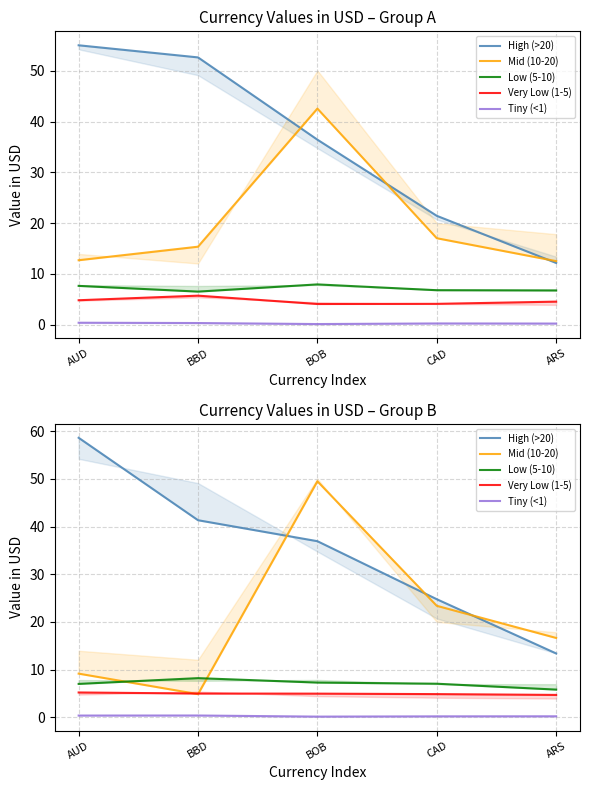

True or false: Very Low (1-5) and Low (5-10) cross at least once.

False